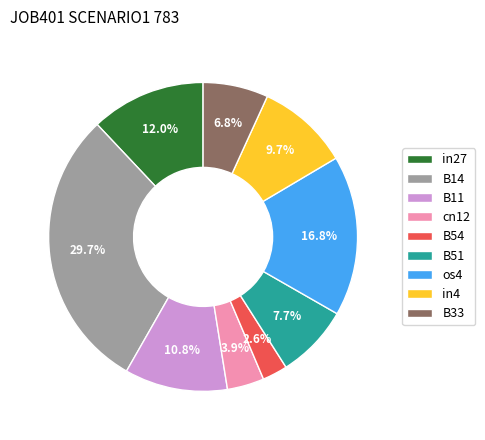

To the nearest percent, what is the difference between the largest and smallest slice percentages?

27%